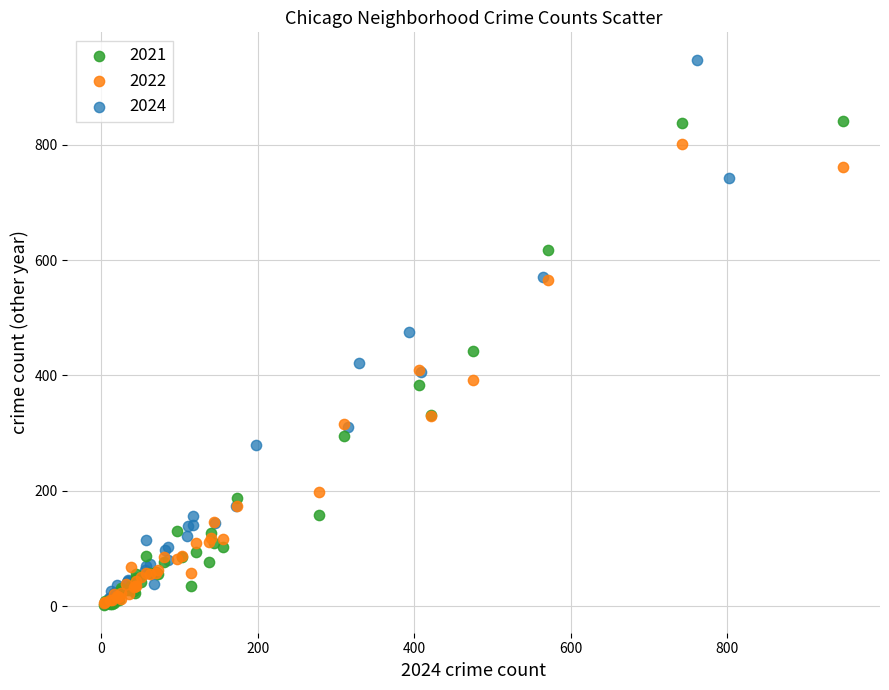

Which series has the widest spread of Y values?

2024